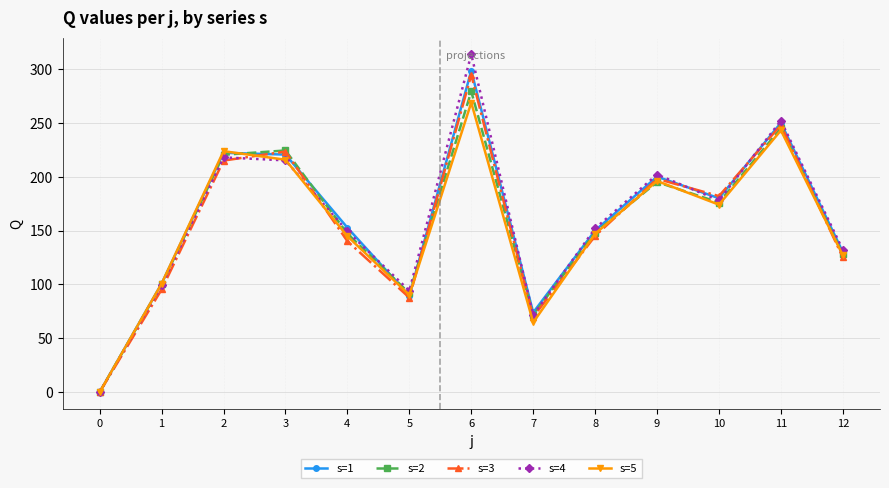

Between 2 and 7, which series saw the biggest shift?

s=5